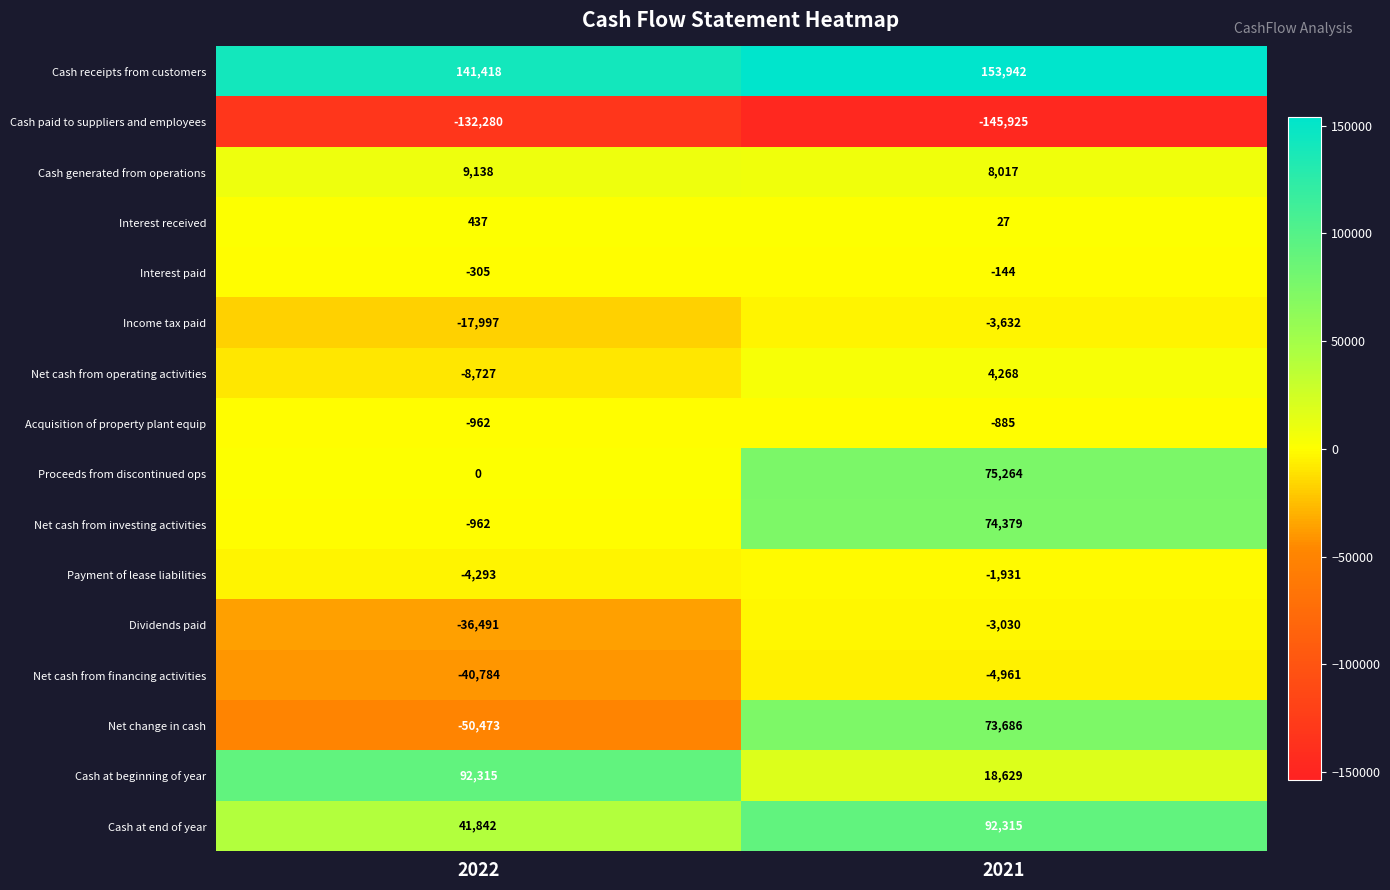

Between 2022 and 2021, which series saw the biggest shift?

Net change in cash